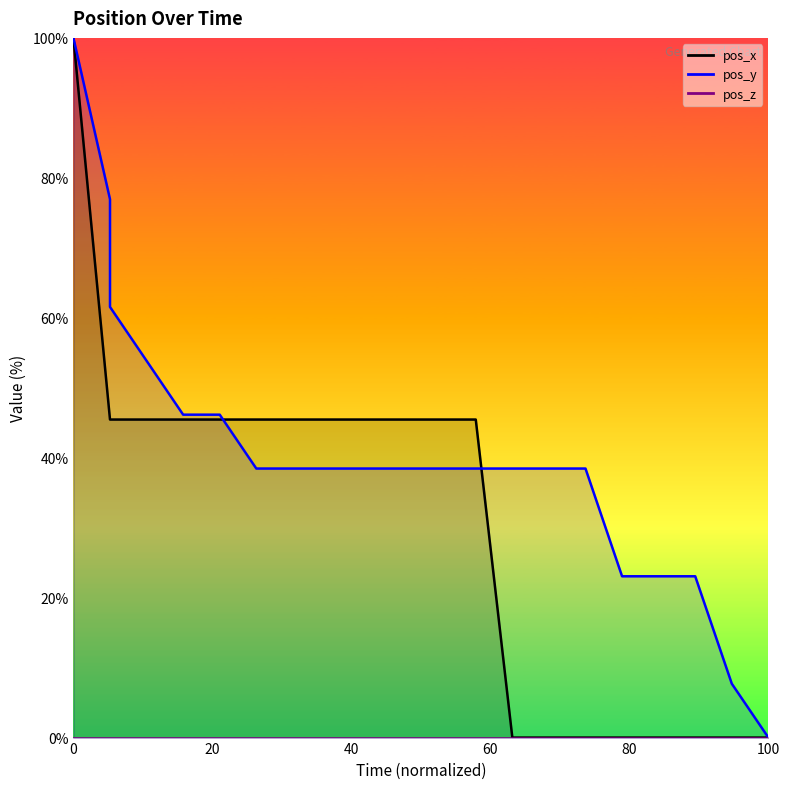

What value does the pos_y series have at 74456.15?

38.5